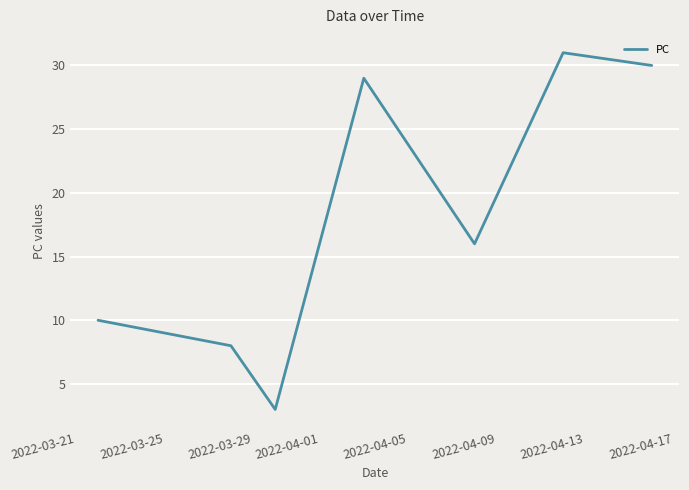

Count the number of categories in the chart.

7